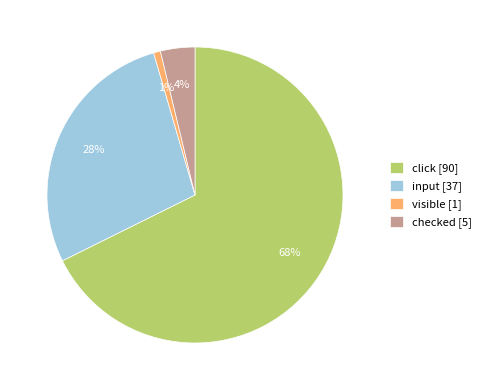

To the nearest percent, what is the average slice percentage?

25%